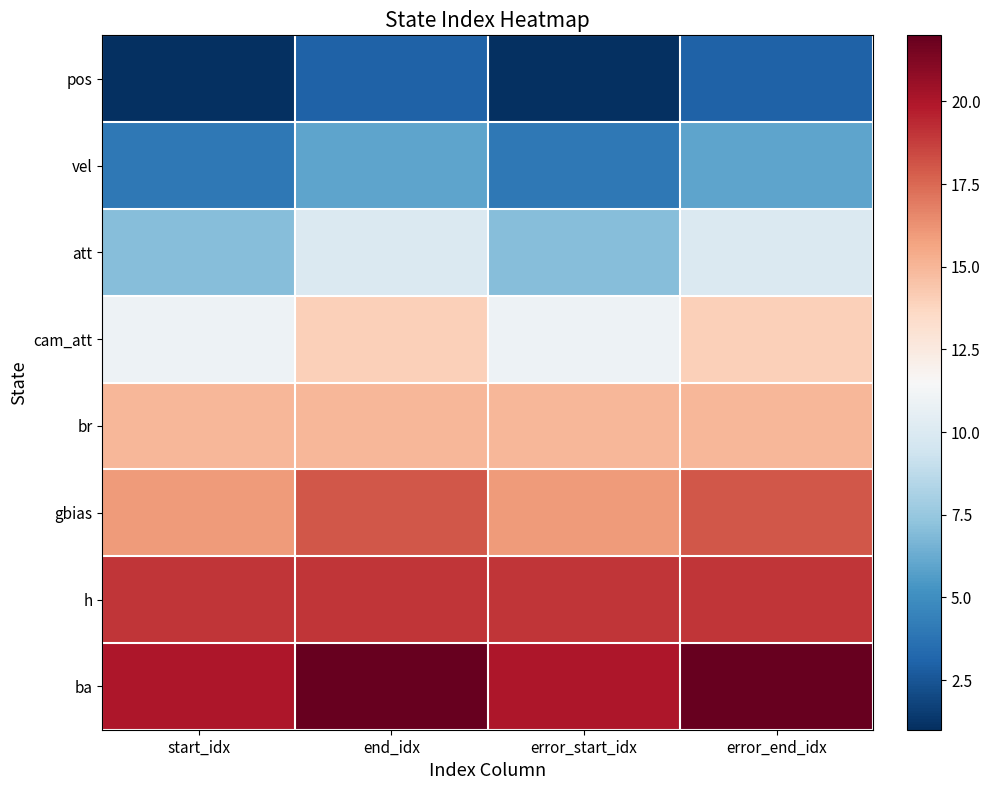

What is the total value across all series at start_idx?

93